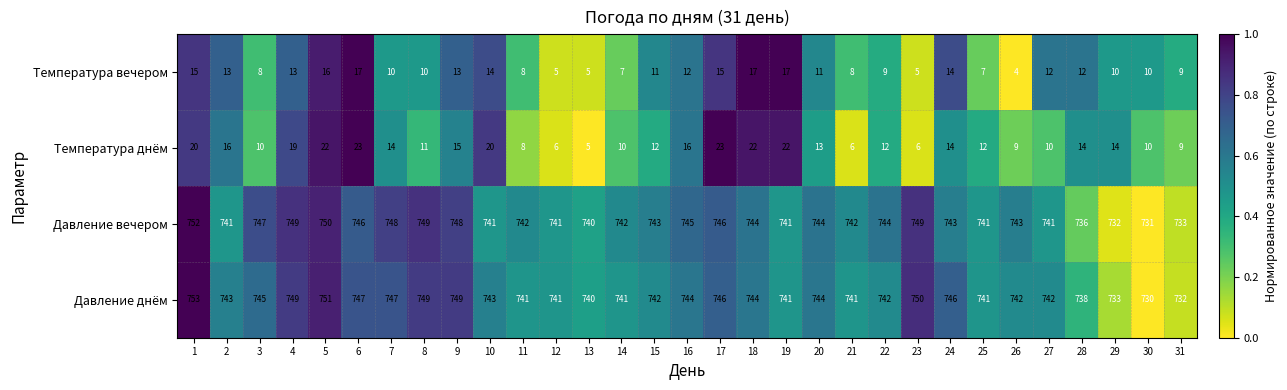

The value of Температура вечером at 19 is 27. True or false?

False